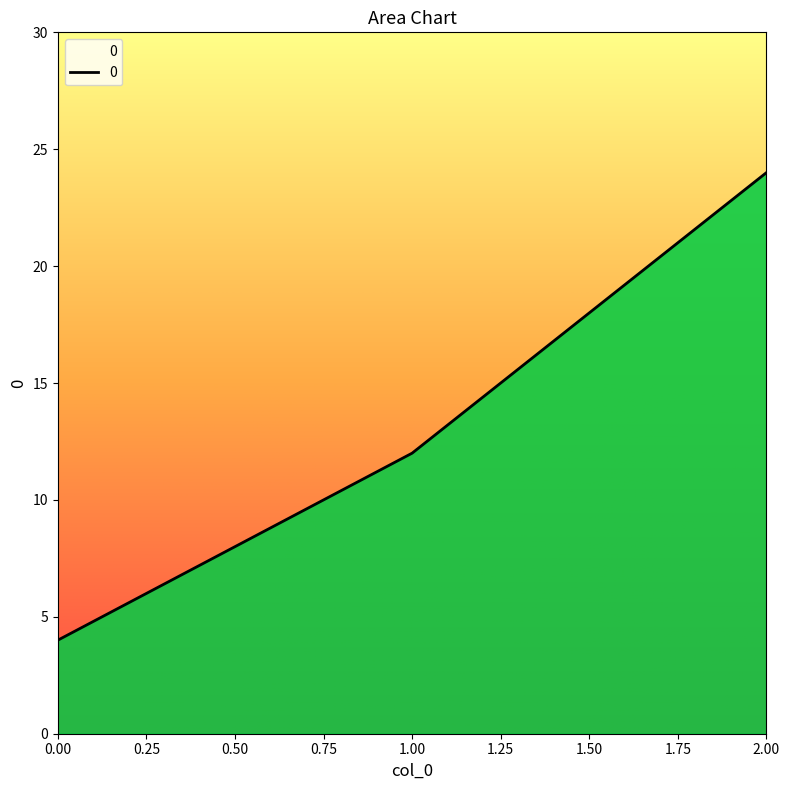

What is the average value?

13